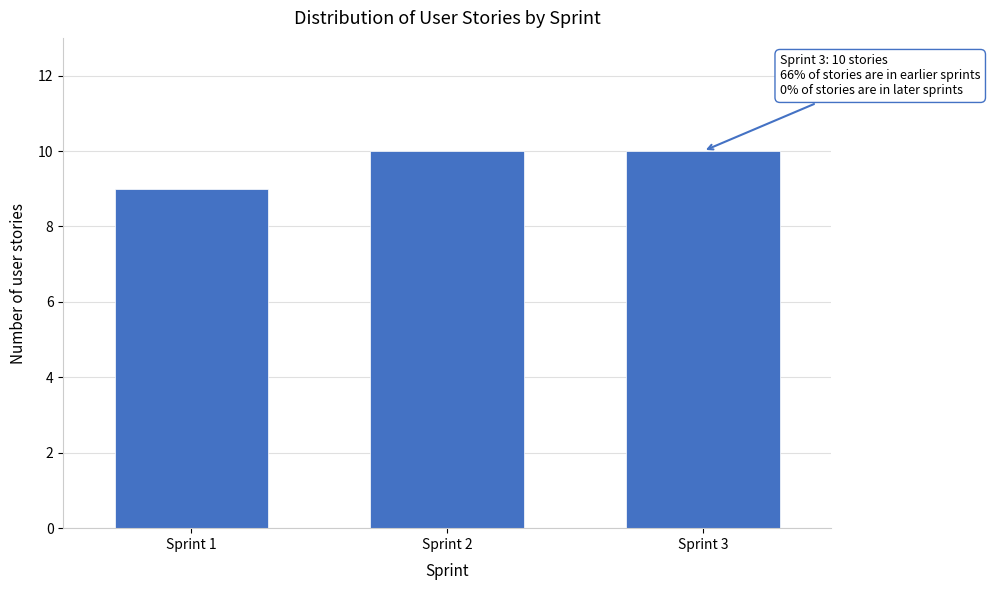

Reading left to right, list all the values displayed in this chart.

9	10	10